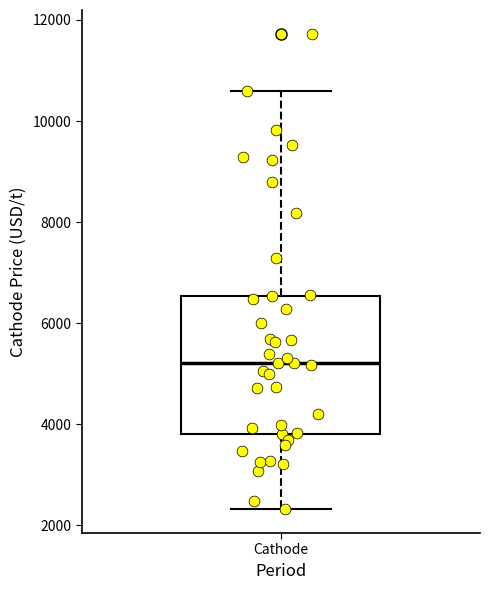

Transcribe this box plot: give where the median line is, the range the box spans, and where the two whiskers end, as read against the y-axis. The values are not printed on the chart, so give them approximately, as read against the axis.

median 5200, box 3800 to 6600, whiskers 2400 to 10600